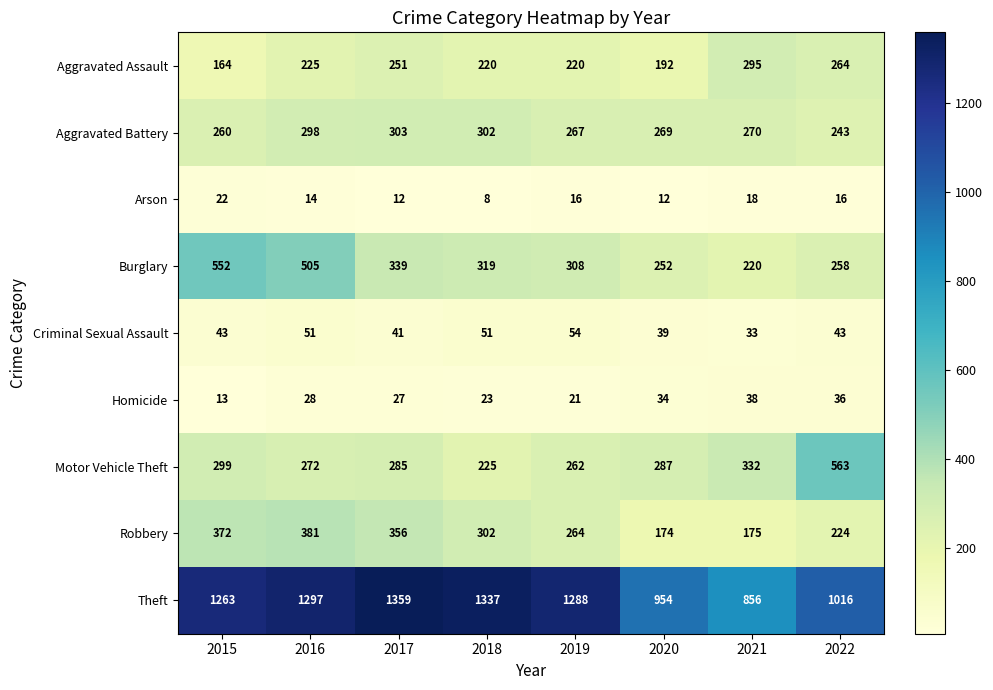

Between 2019 and 2021, which series saw the biggest shift?

Theft